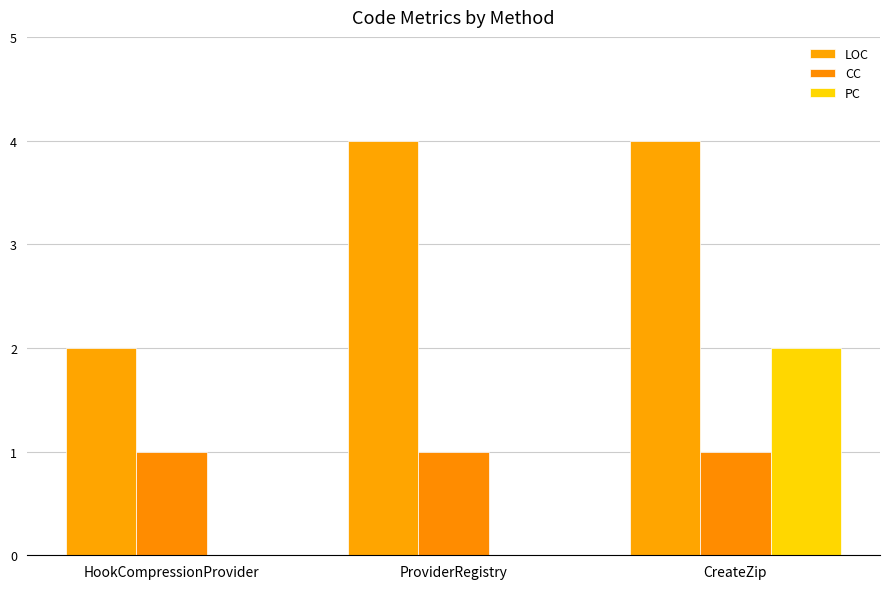

The value of LOC at HookCompressionProvider is 2. True or false?

True